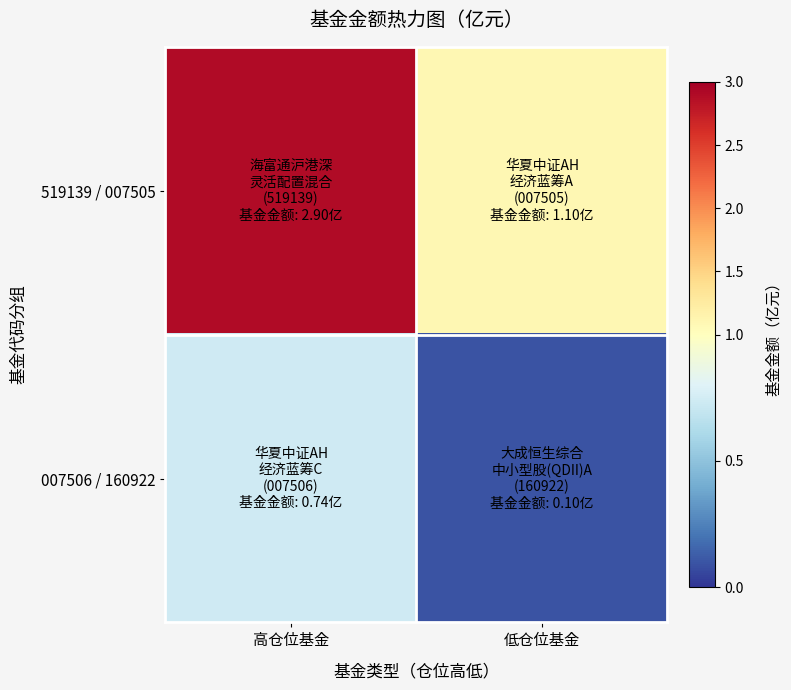

At which label does 007506 / 160922 reach its minimum?

低仓位基金